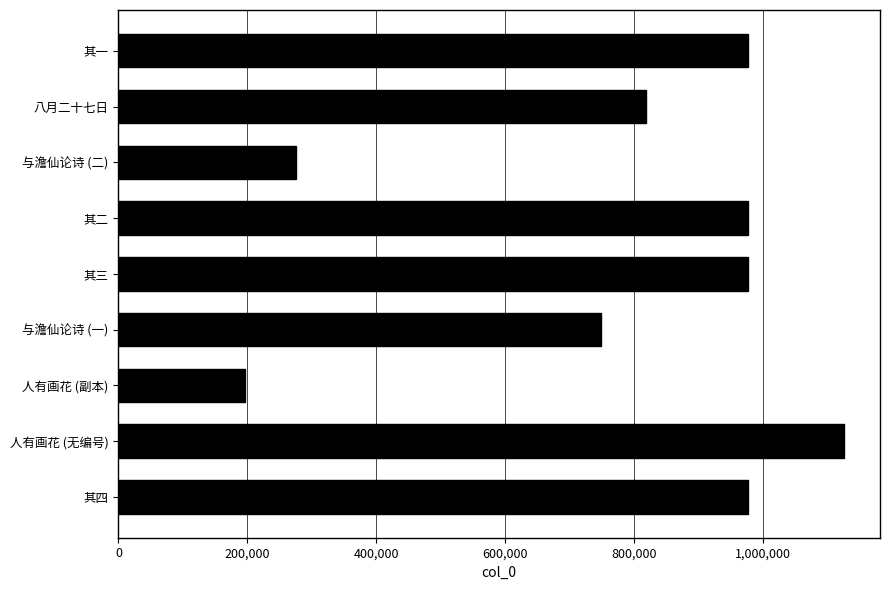

The value at 其四 is 344308. True or false?

False